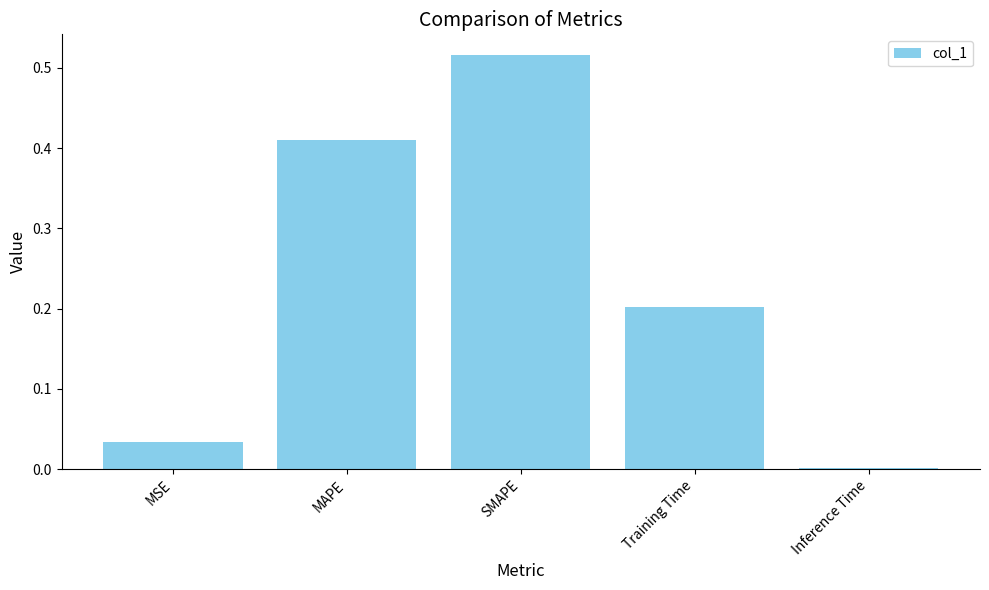

What is the change in value from MAPE to SMAPE?

+0.1